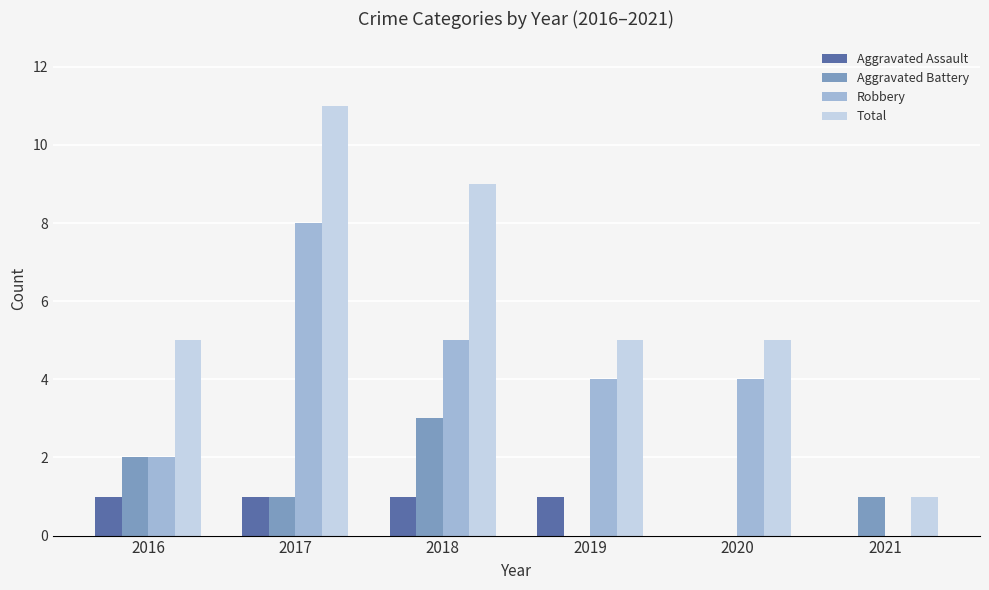

What is the sum of the Total values at 2017 and 2021?

12